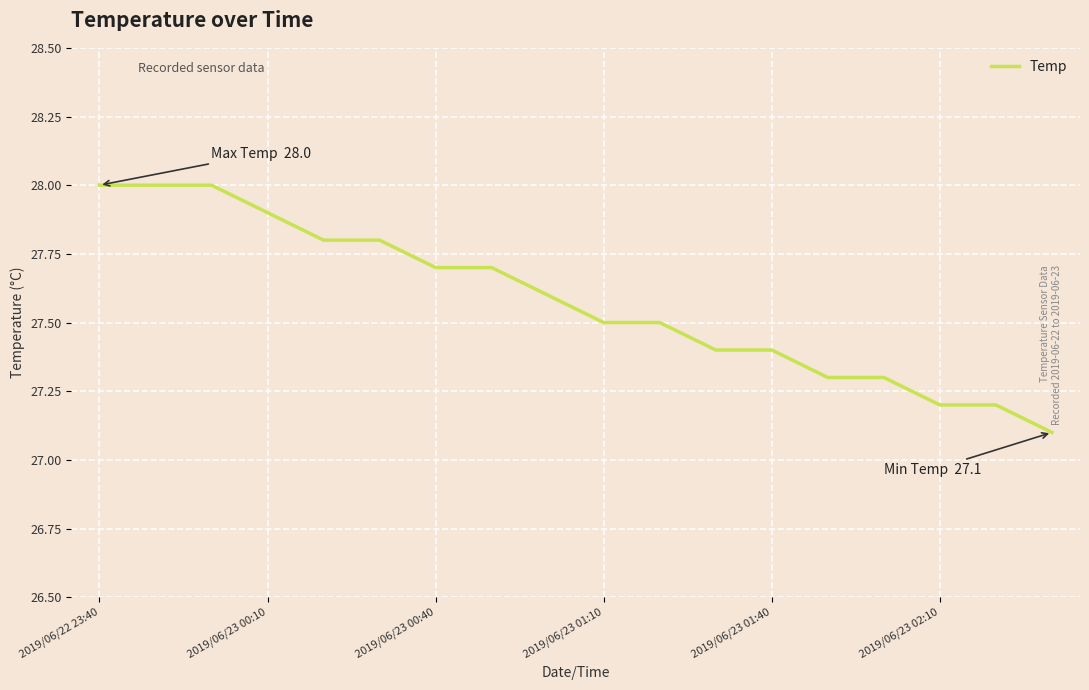

What is the minimum value shown in the chart?

27.1